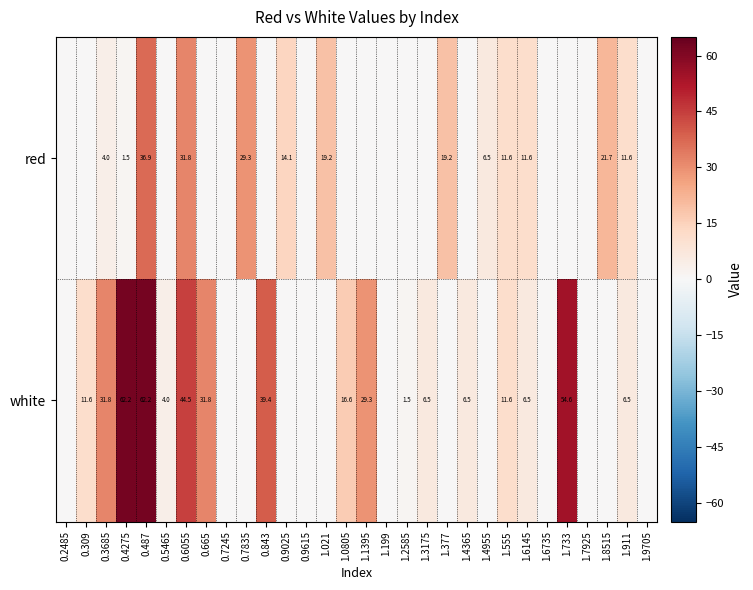

Is the value of white at 1.733 greater than the value of red at 1.4955?

Yes